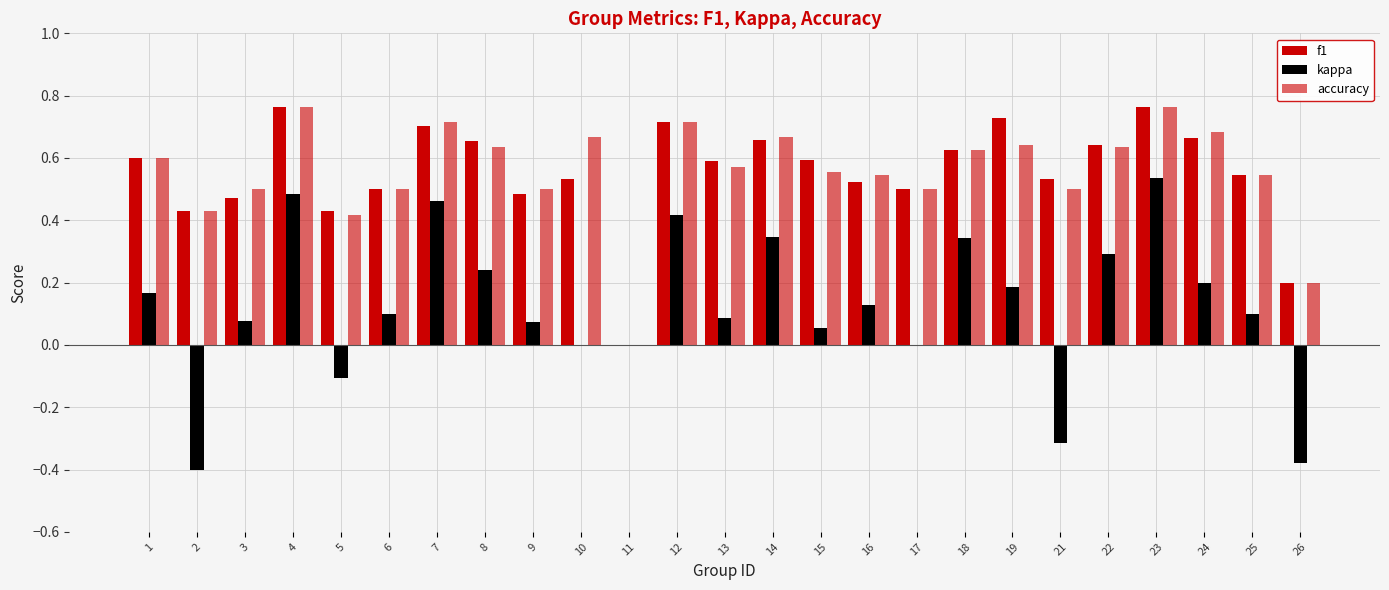

How many data points does each series have?

25